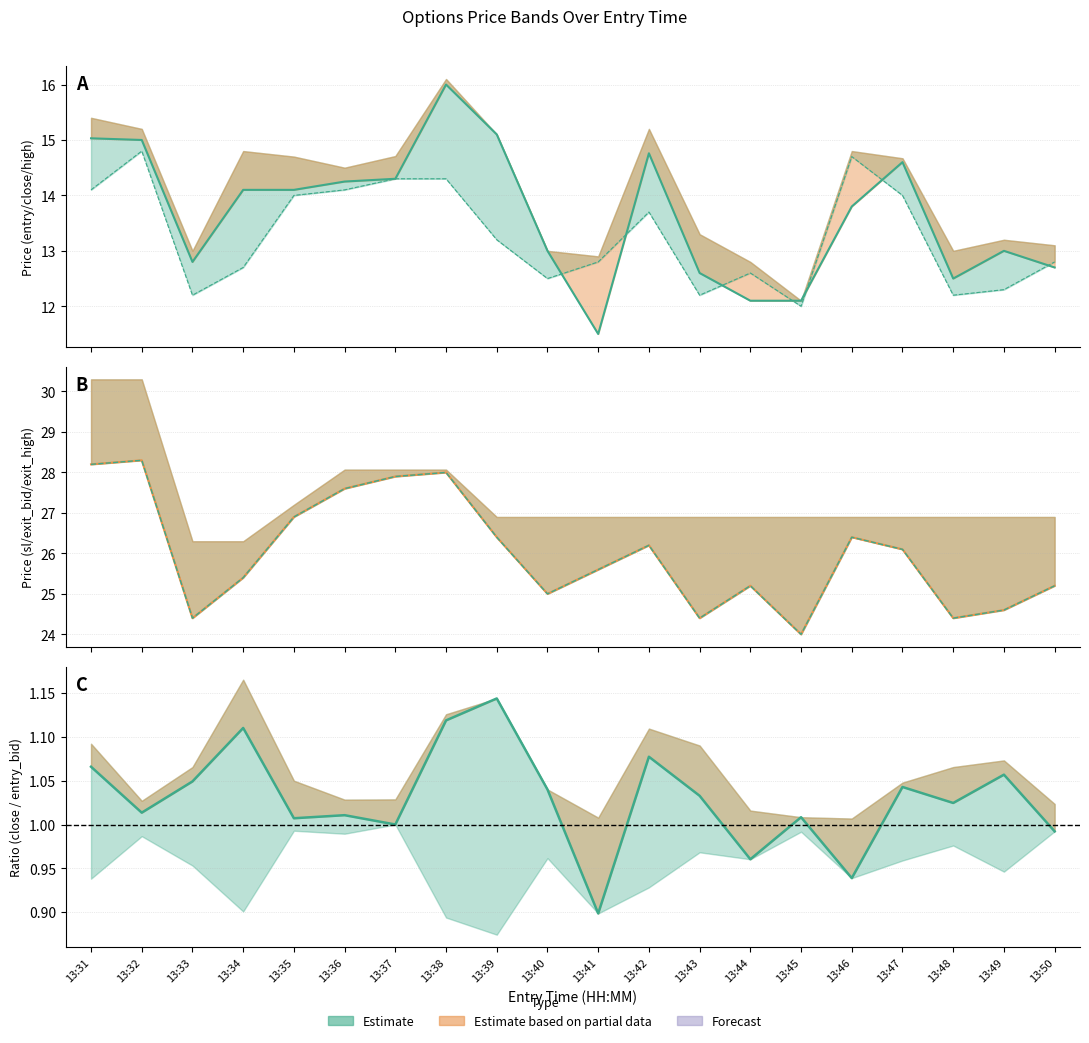

Between 13:50 and 13:37, which is larger?

13:37